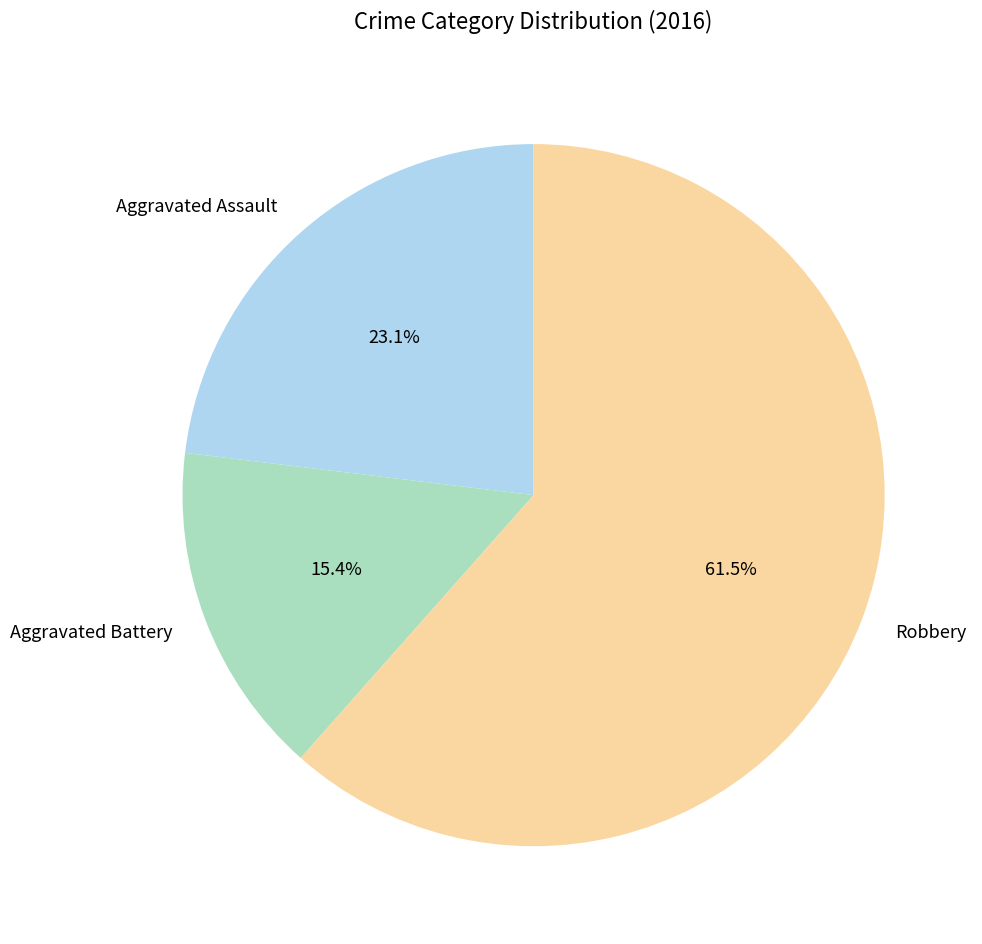

True or false: Aggravated Battery accounts for 15% of the total.

True